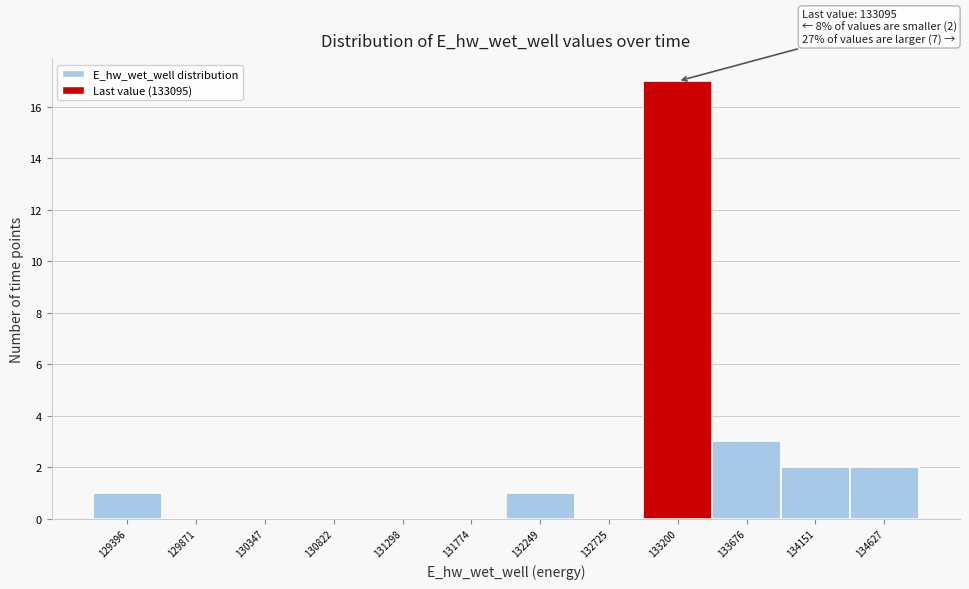

Which range on the x-axis has the tallest bar?

132950 to 133450